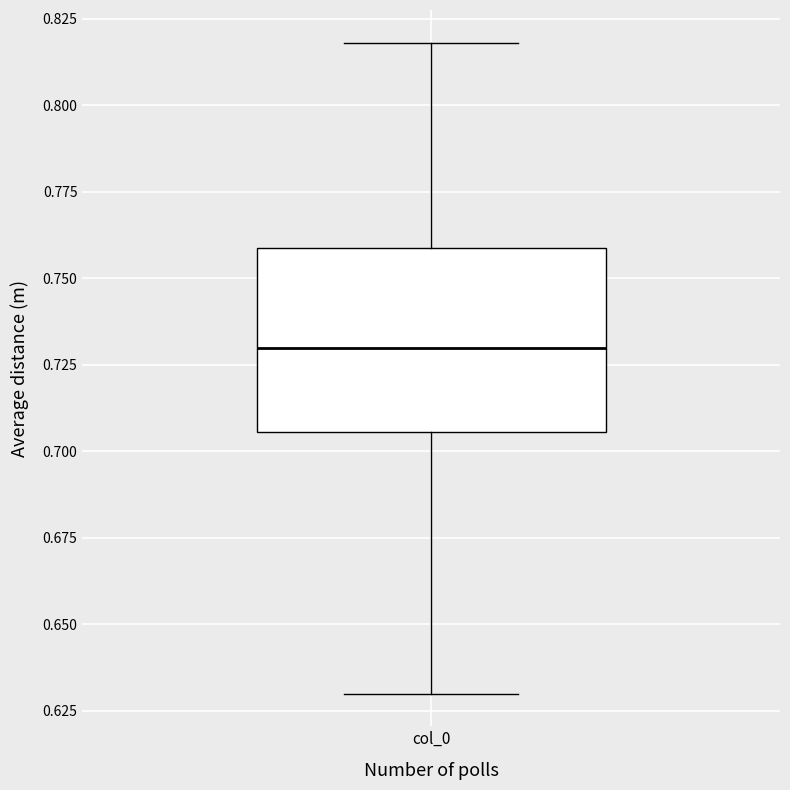

Where does the lower whisker of the box for col_0 end on the y-axis? The values are not printed on the chart, so give them approximately, as read against the axis.

0.630